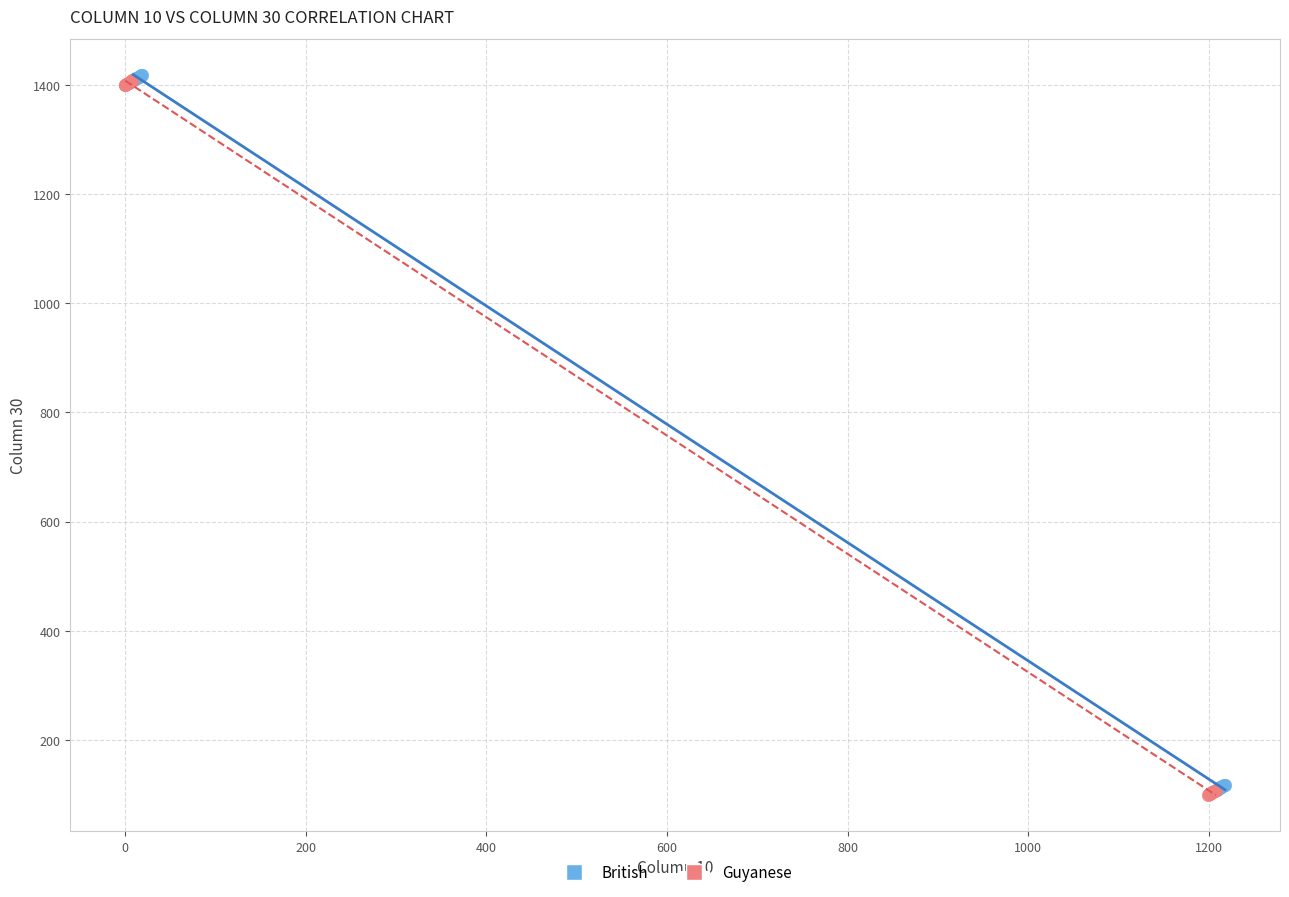

What are all the series names shown in the legend?

British, Guyanese